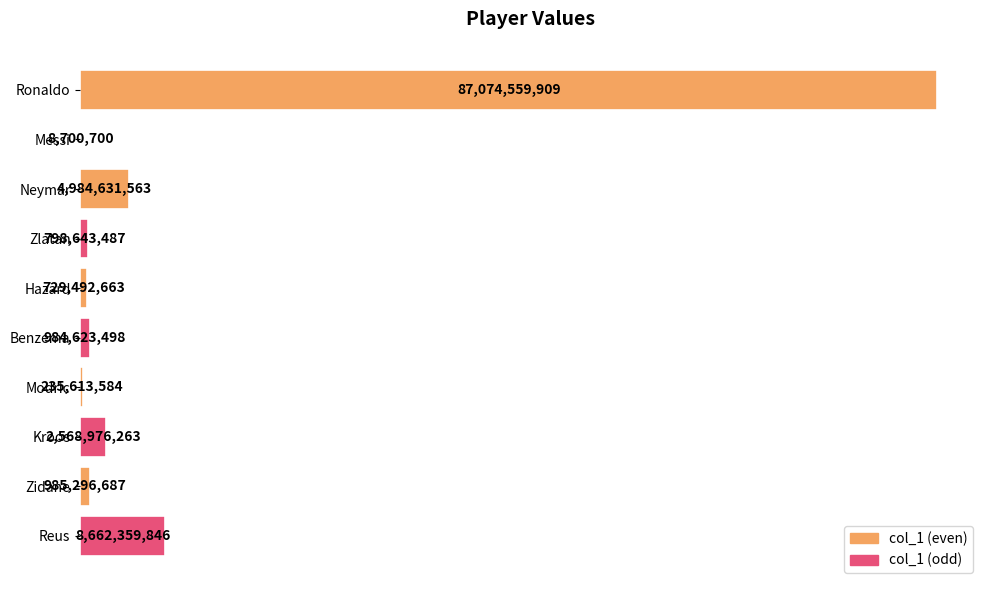

Are the bars grouped side by side (vs. stacked)?

No